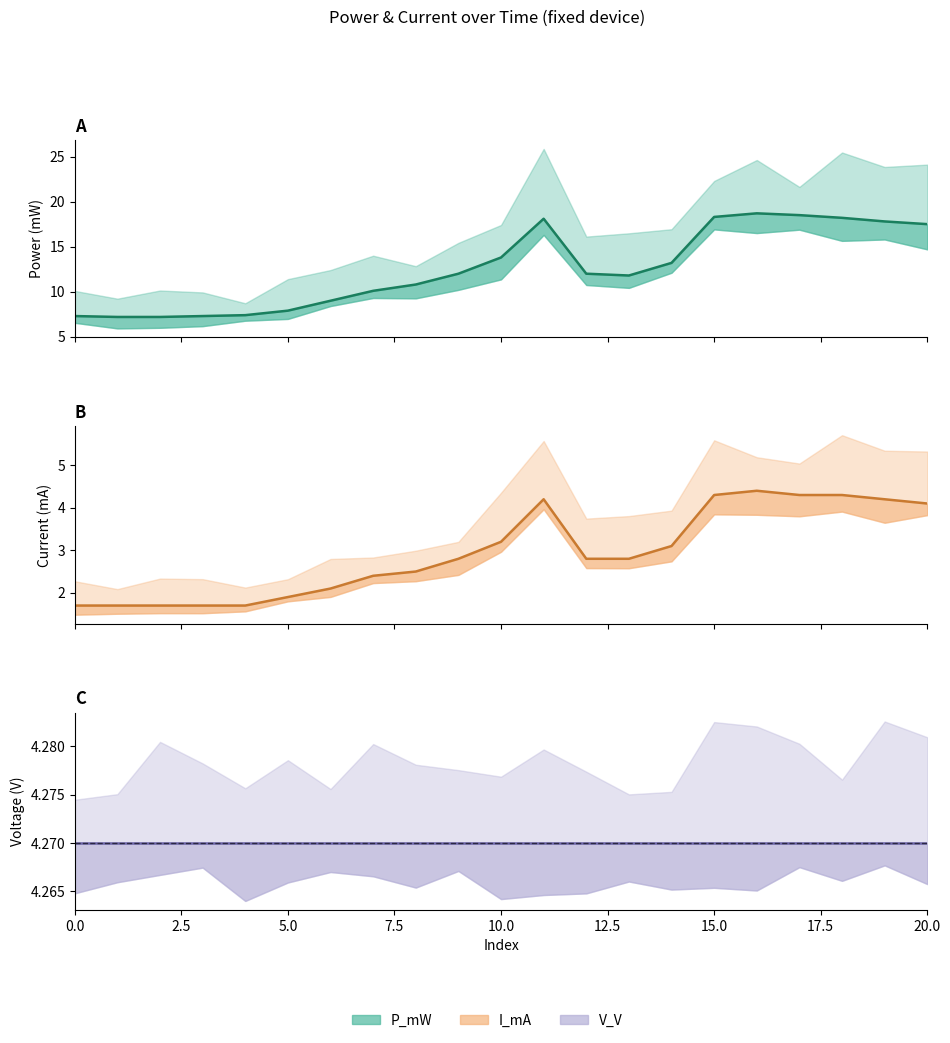

At how many categories does at least one series exceed 4?

21